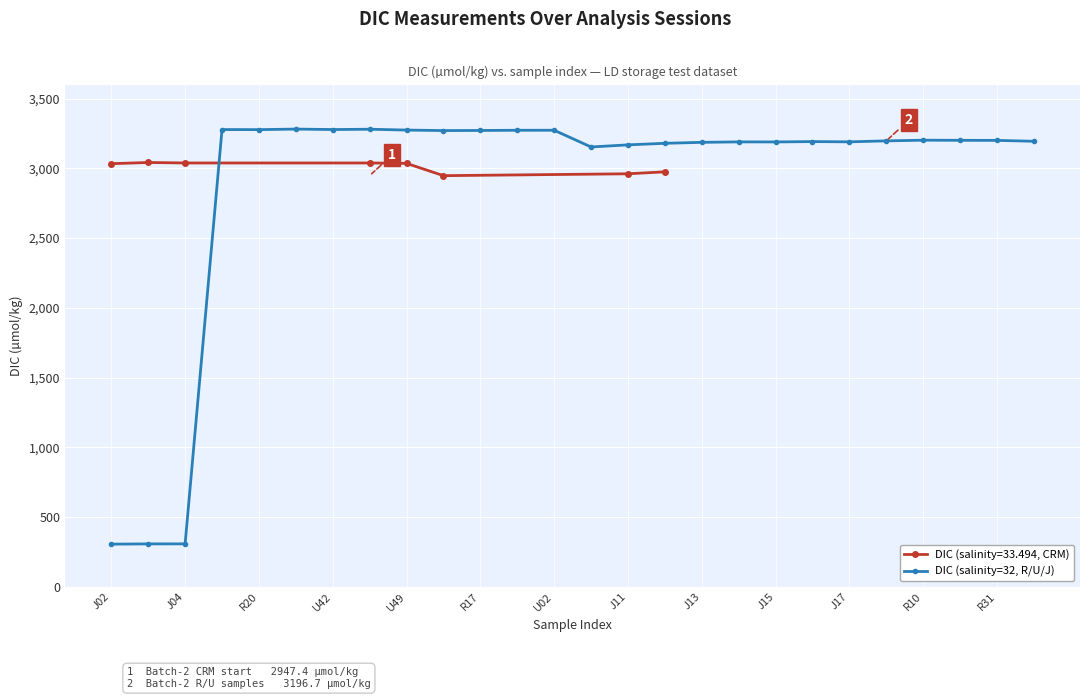

The chart shows a value of 3179.3 at 15. True or false?

True